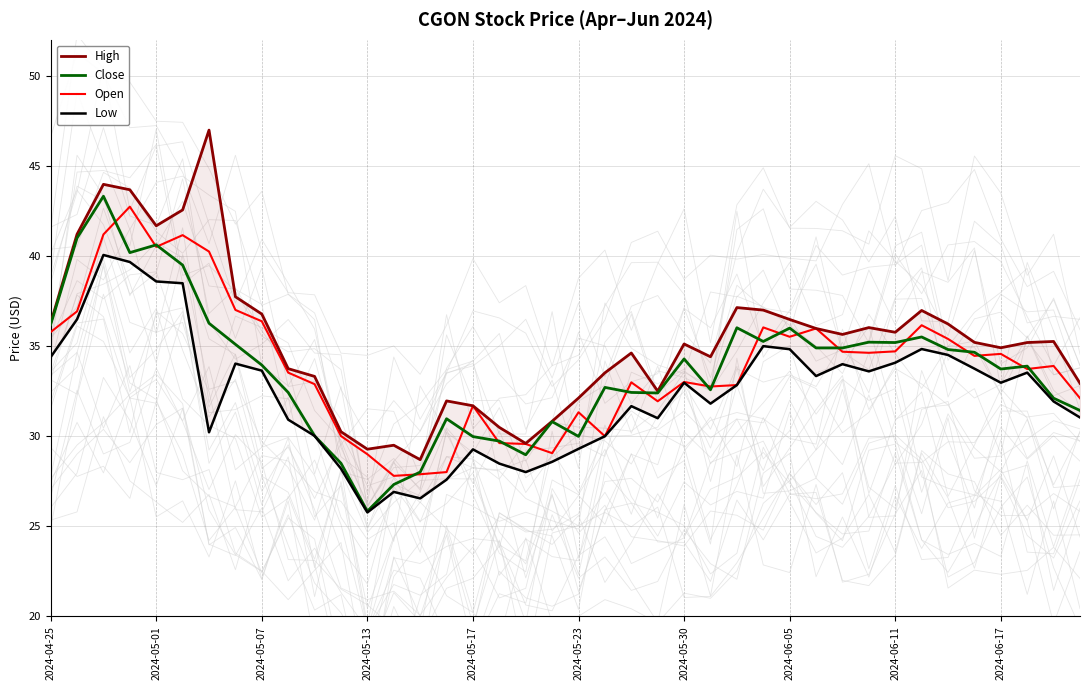

The Close series shows 35.5 at 33. True or false?

True